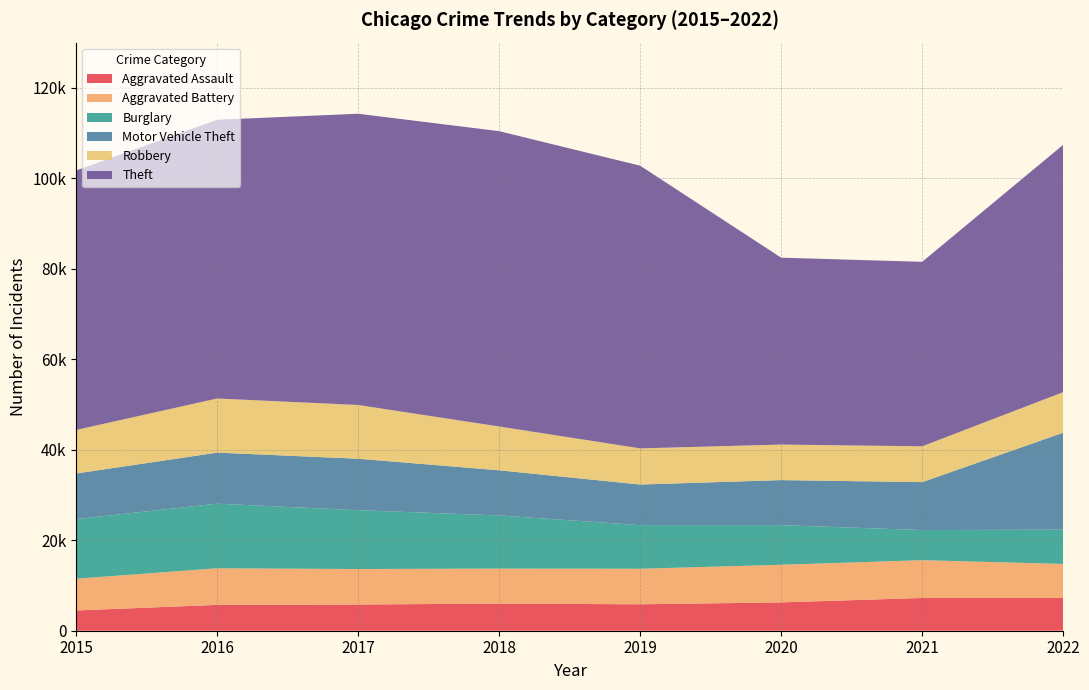

Reading left to right, list all the values displayed in this chart.

Aggravated Assault: 2015=4480	2016=5712	2017=5793	2018=6001	2019=5841	2020=6263	2021=7243	2022=7270
Aggravated Battery: 2015=7018	2016=8085	2017=7845	2018=7734	2019=7857	2020=8319	2021=8348	2022=7488
Burglary: 2015=13184	2016=14289	2017=13001	2018=11746	2019=9639	2020=8757	2021=6658	2022=7591
Motor Vehicle Theft: 2015=10068	2016=11286	2017=11380	2018=9983	2019=8977	2020=9956	2021=10599	2022=21423
Robbery: 2015=9638	2016=11960	2017=11880	2018=9679	2019=7994	2020=7855	2021=7919	2022=8968
Theft: 2015=57350	2016=61618	2017=64381	2018=65285	2019=62485	2020=41312	2021=40779	2022=54672